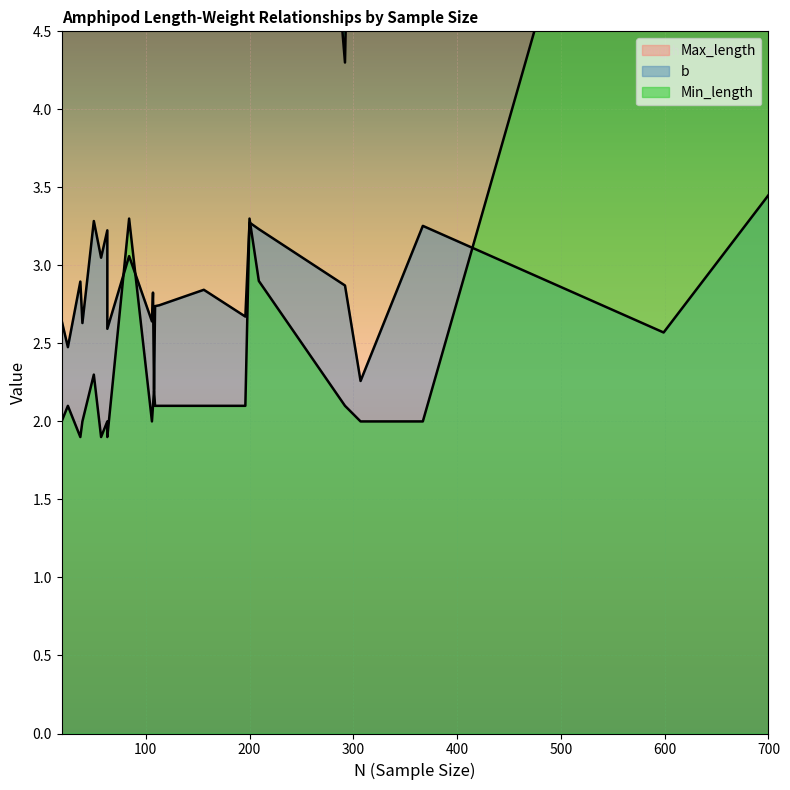

How many categories are shown in the chart?

23